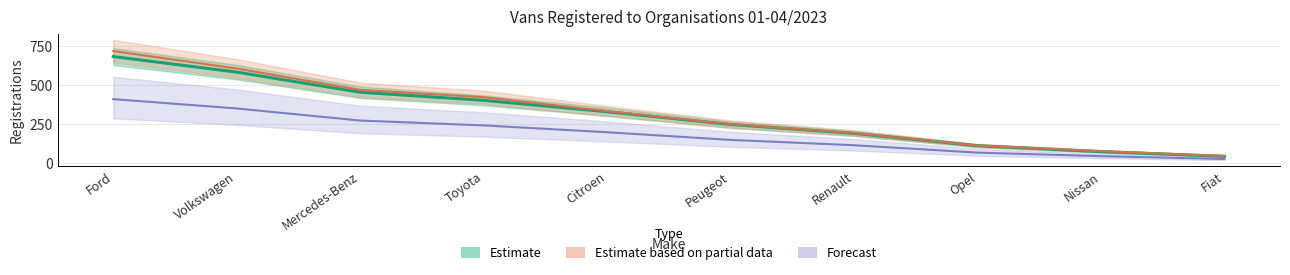

Reading right to left, transcribe all the data shown in this chart.

Organisation: Fiat=25.8	Nissan=43.8	Opel=66.6	Renault=114.0	Peugeot=148.2	Citroen=197.4	Toyota=241.2	Mercedes-Benz=272.4	Volkswagen=349.8	Ford=409.8
All: Fiat=45.0	Nissan=76.0	Opel=112.0	Renault=192.0	Peugeot=249.0	Citroen=333.0	Toyota=422.0	Mercedes-Benz=469.0	Volkswagen=606.0	Ford=718.0
Market share (%): Fiat=43.0	Nissan=73.0	Opel=111.0	Renault=190.0	Peugeot=247.0	Citroen=329.0	Toyota=402.0	Mercedes-Benz=454.0	Volkswagen=583.0	Ford=683.0